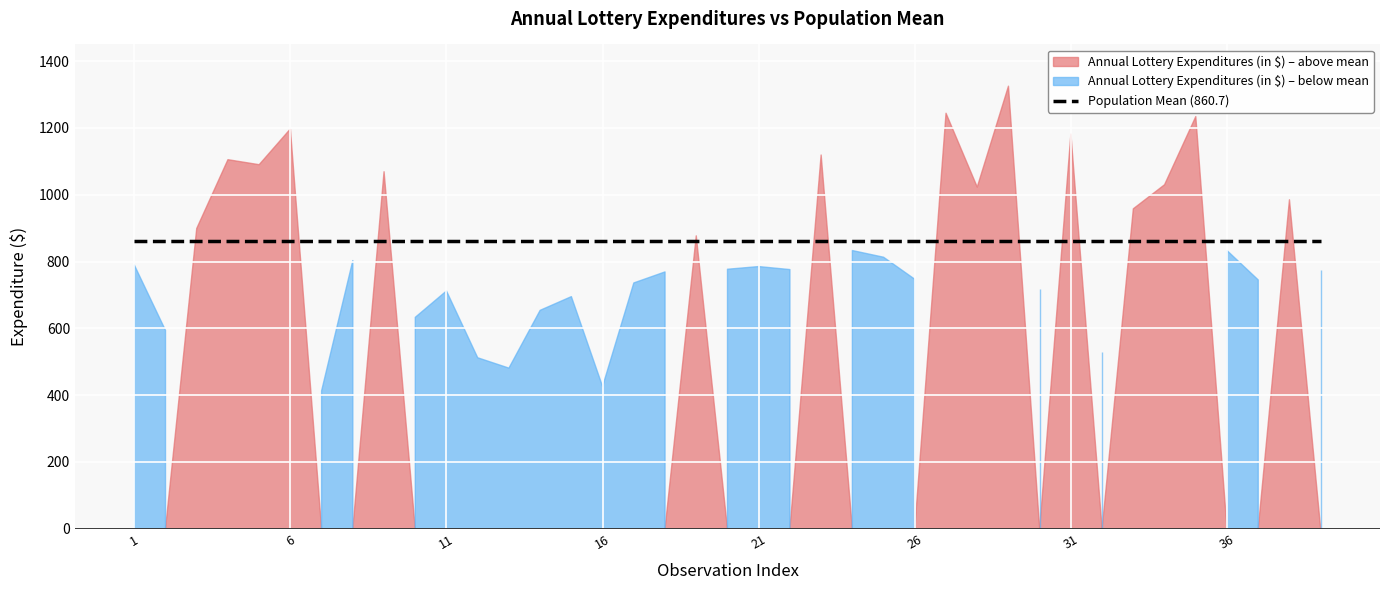

What is the value of the Population Mean point at the 35th from the left?

860.7